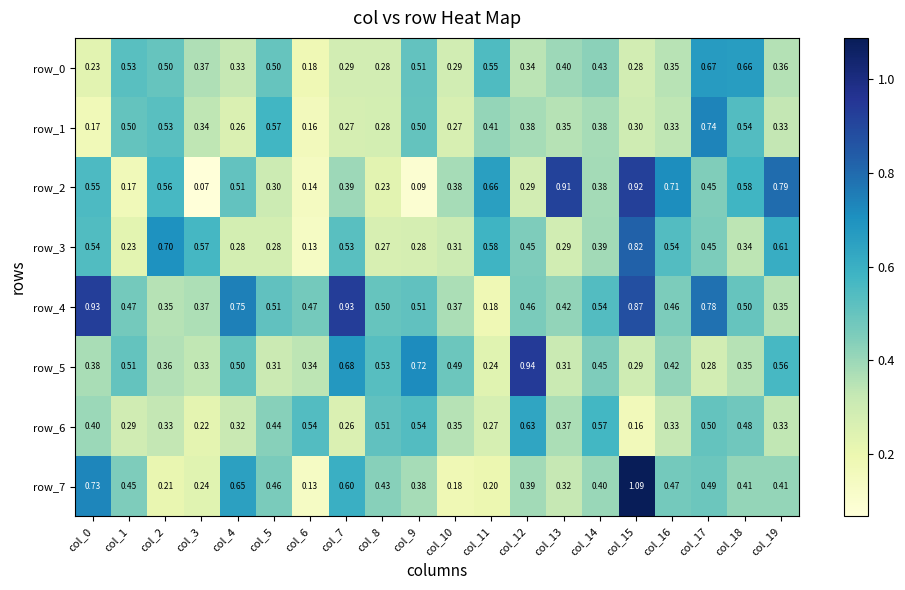

How many series are shown in this chart?

8